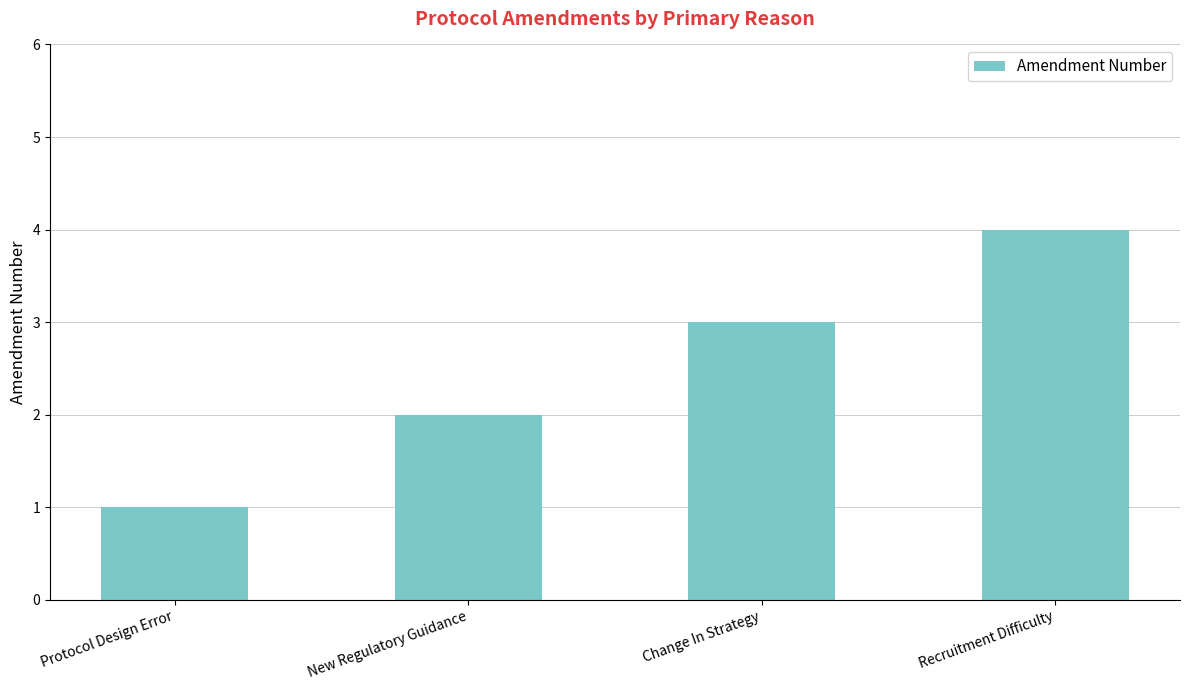

What is the difference between the values at Recruitment Difficulty and Change In Strategy?

1